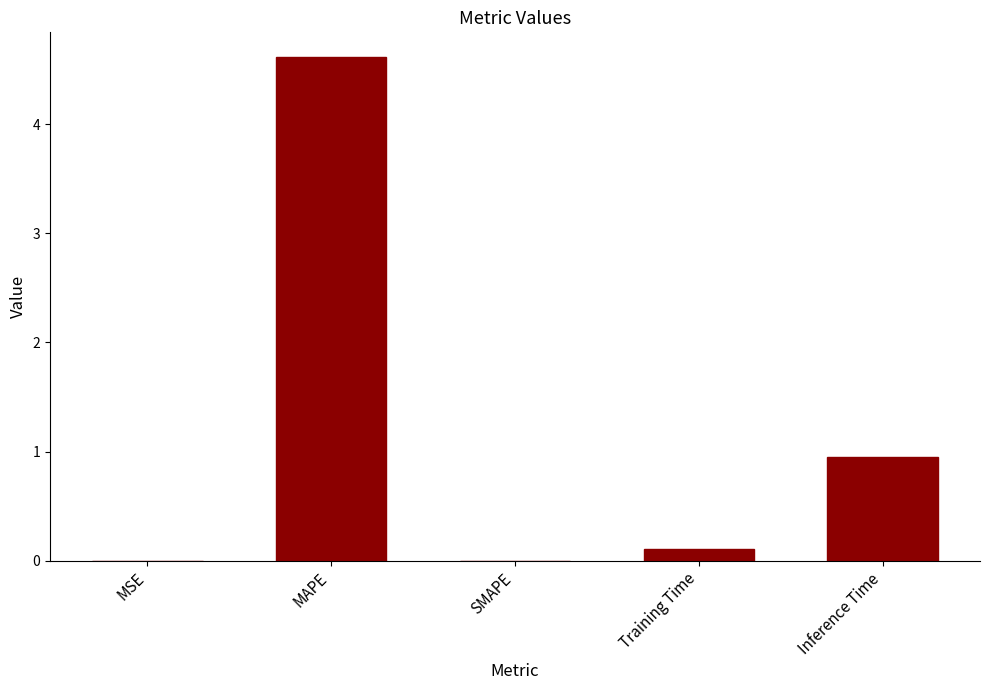

How many series are shown in this chart?

1